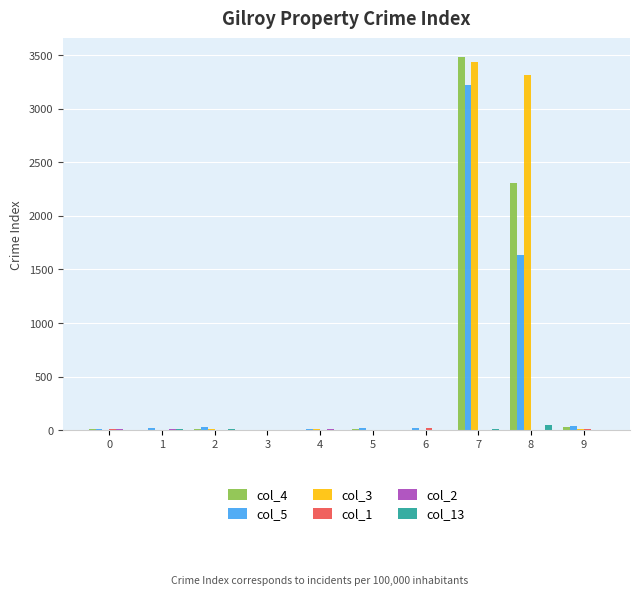

At which category is the sum across all series the highest?

7